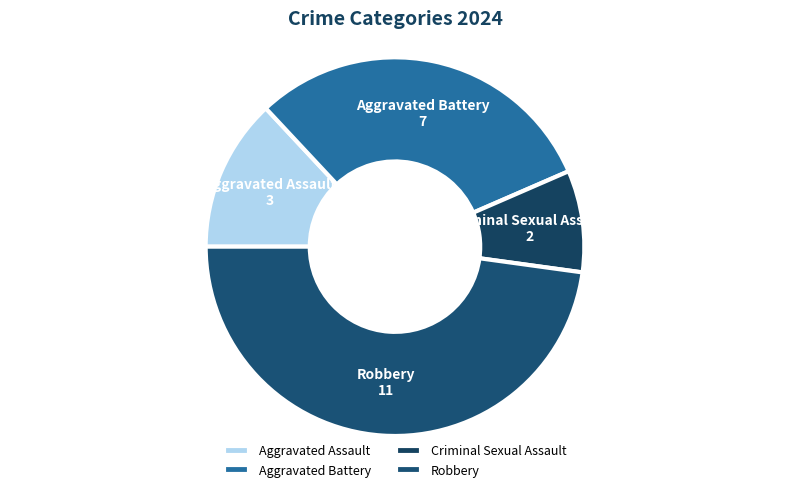

Is Aggravated Assault the majority of the pie?

No